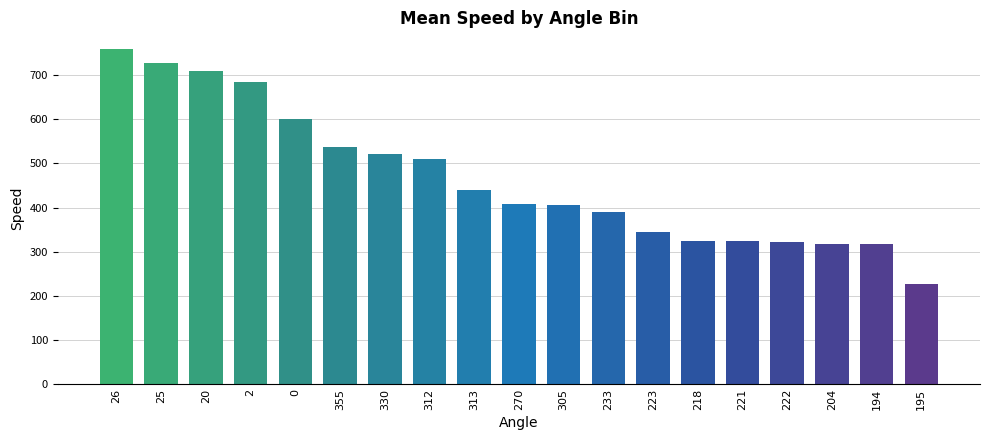

What is the label of the 6th bar from the left?

355